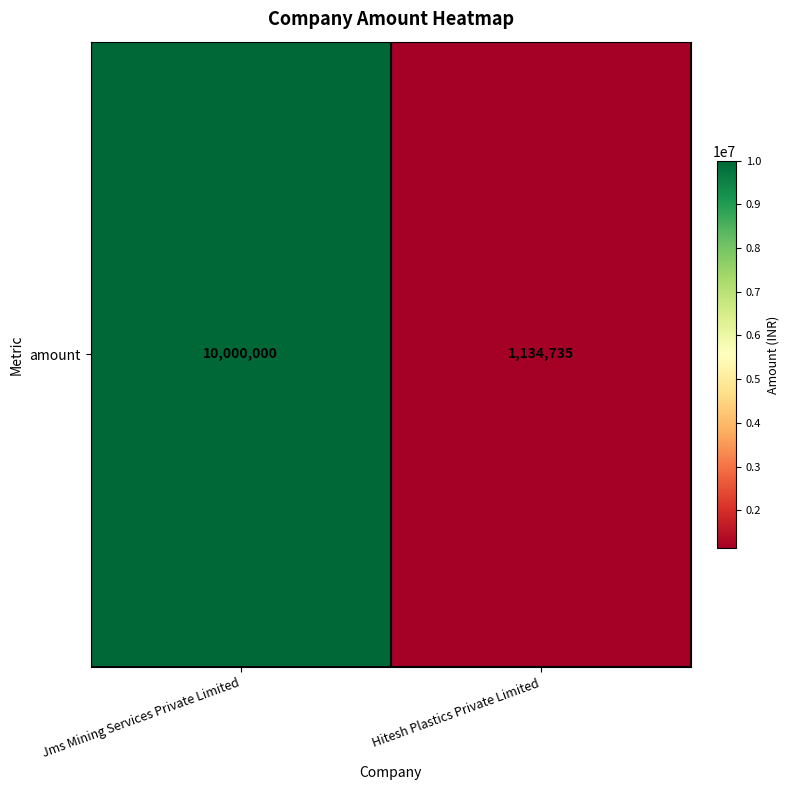

The value at Jms Mining Services Private Limited is 10000000. True or false?

True